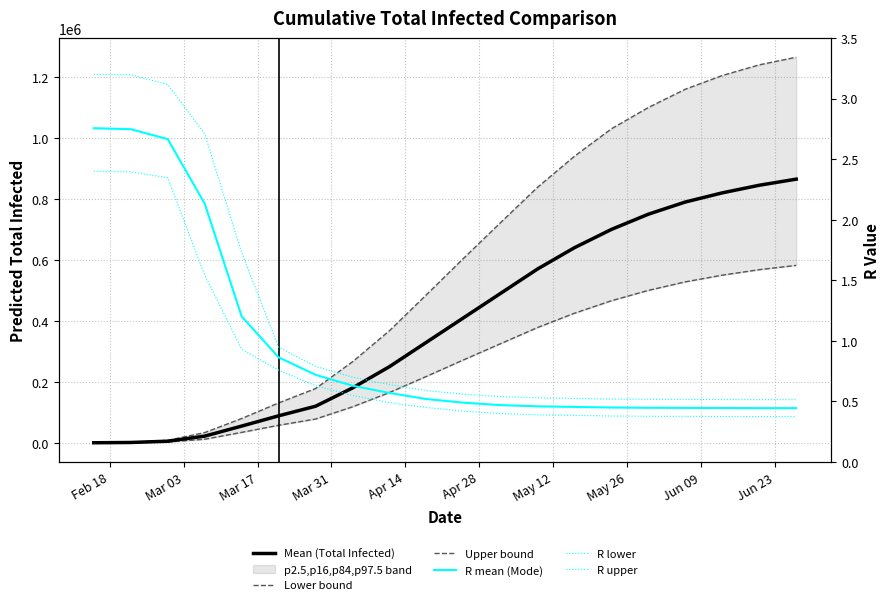

What is the average value of the Upper bound series?

582841.8